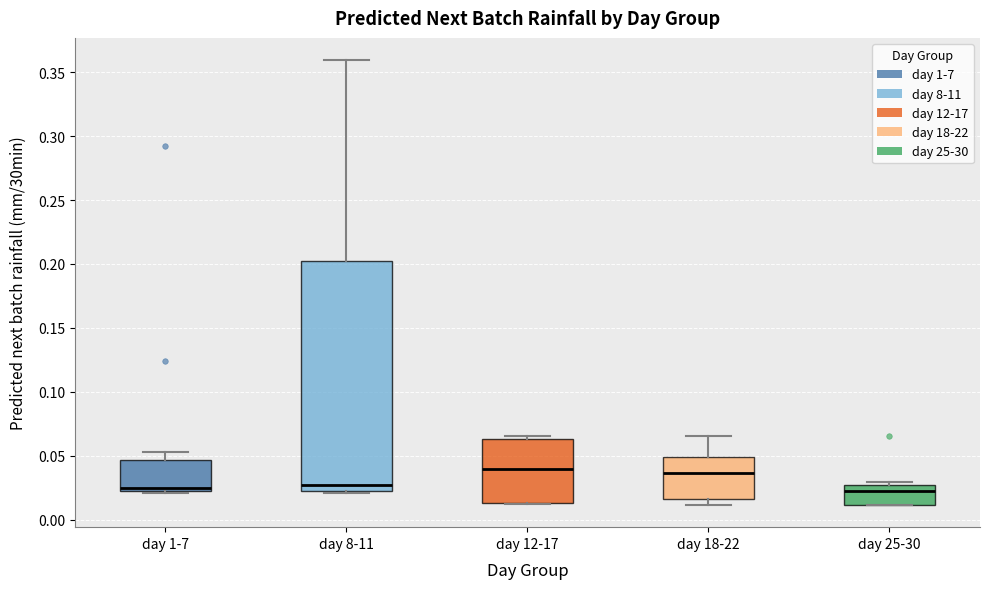

Reading left to right, transcribe this box plot: for each box, give where its median line is, the range the box spans, and where its two whiskers end, as read against the y-axis. The values are not printed on the chart, so give them approximately, as read against the axis.

day 1-7: median 0.025, box 0.020 to 0.045, whiskers 0.020 to 0.055
day 8-11: median 0.025, box 0.020 to 0.200, whiskers 0.020 to 0.360
day 12-17: median 0.040, box 0.015 to 0.065, whiskers 0.015 to 0.065 (just above the box's upper edge)
day 18-22: median 0.035, box 0.015 to 0.050, whiskers 0.010 to 0.065
day 25-30: median 0.020, box 0.010 to 0.025, whiskers 0.010 to 0.030